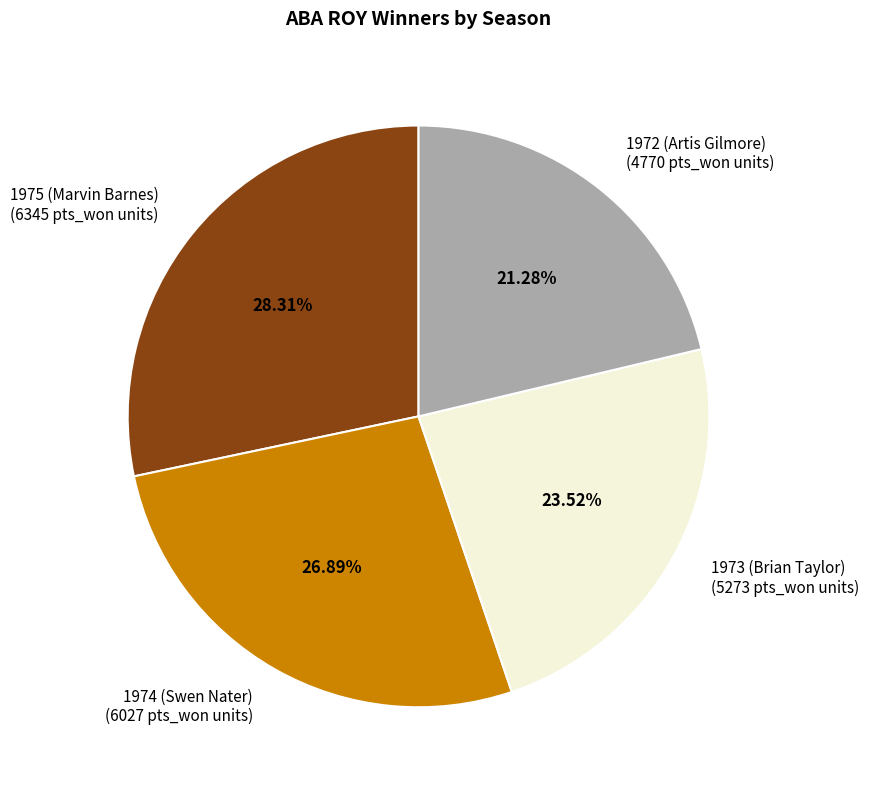

Which slice is the largest?

1975 (Marvin Barnes)